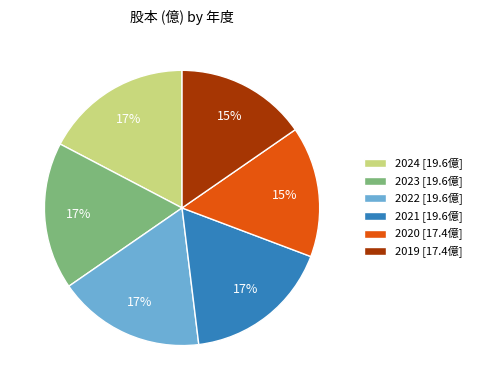

Approximately how many times larger is the value at 2023 compared to 2024?

1.0